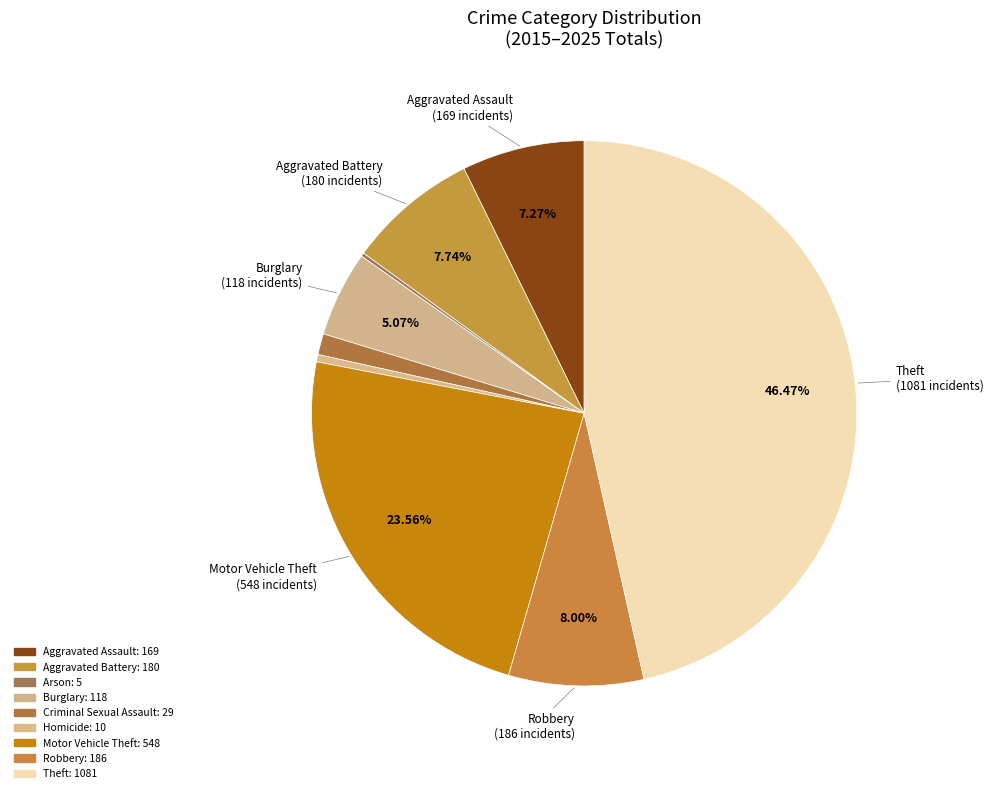

To the nearest percent, what percentage of the pie is Aggravated Battery?

8%